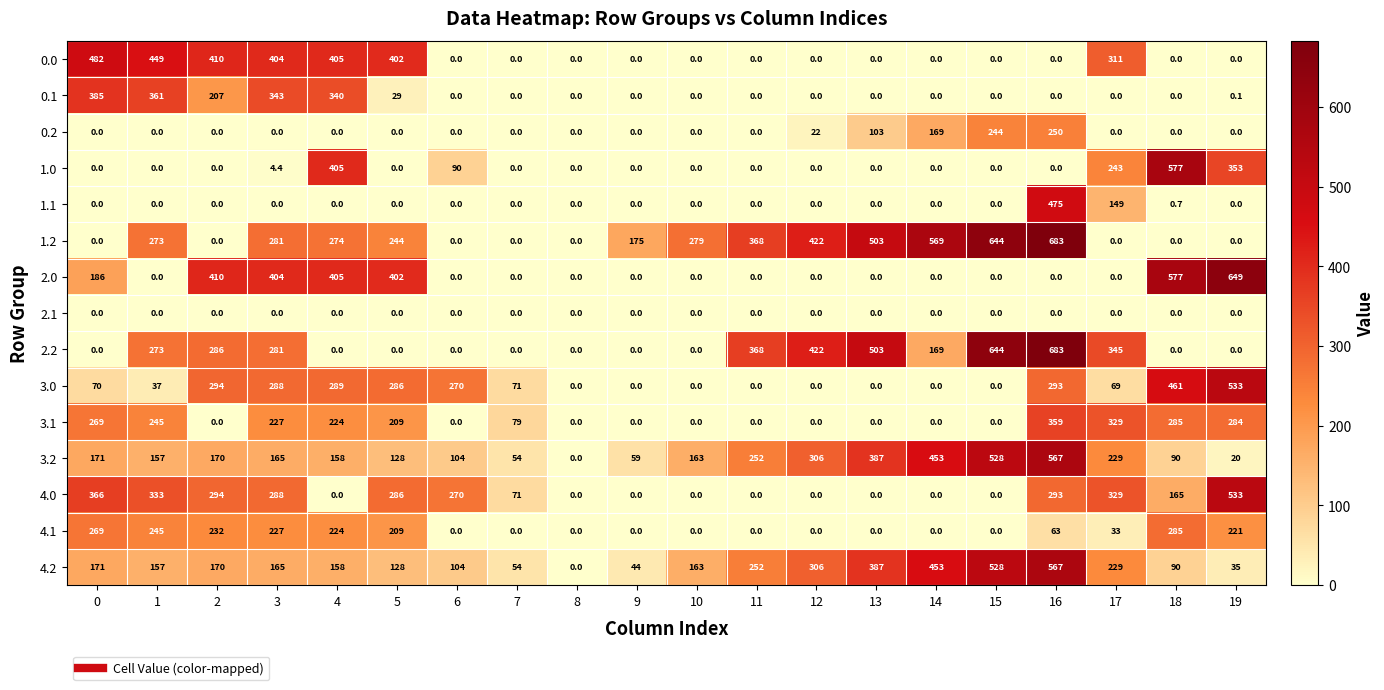

At how many categories does at least one series exceed 621?

3